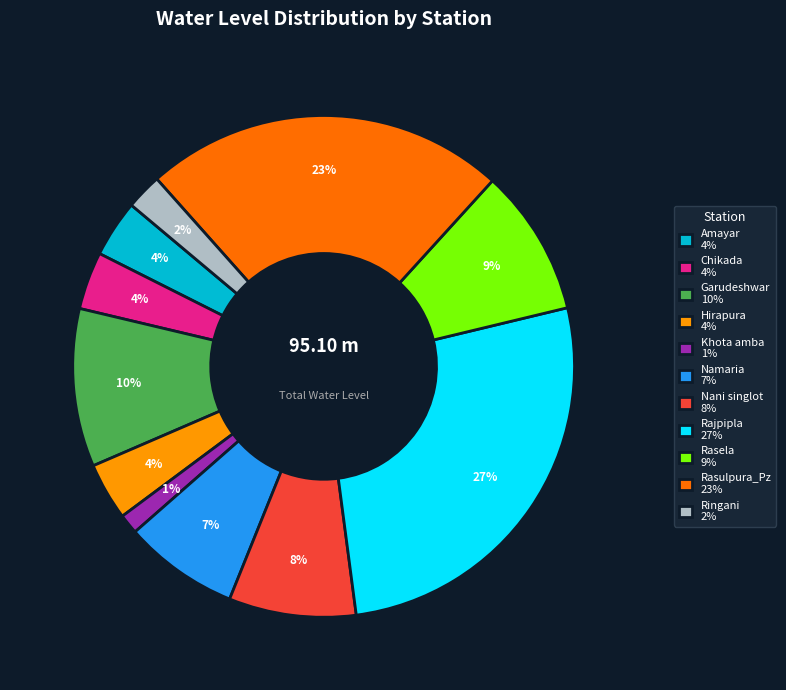

Is the sum of Rasulpura_Pz and Namaria greater than half?

No